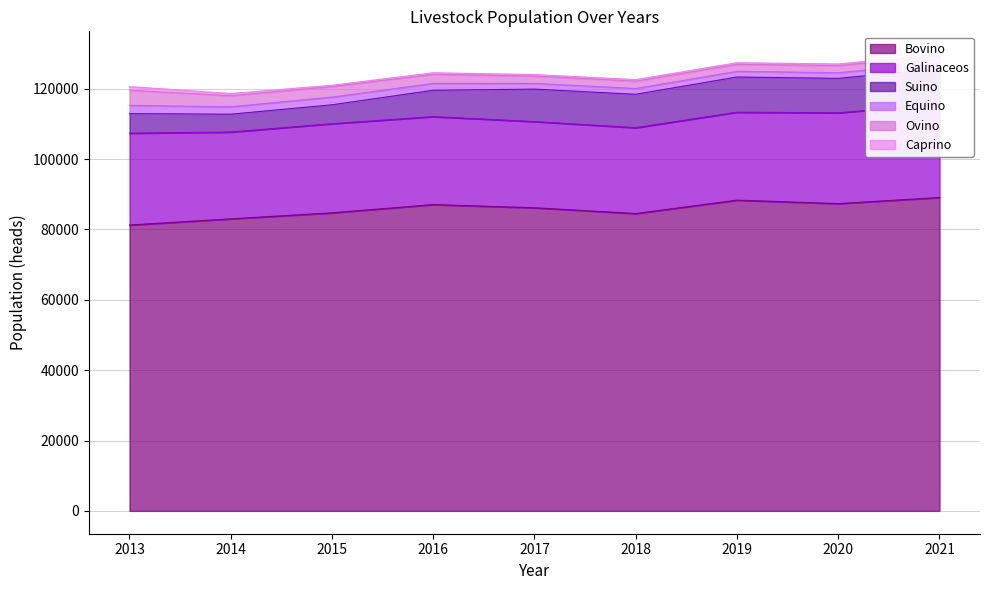

Between 2013 and 2017, which series saw the biggest shift?

Bovino